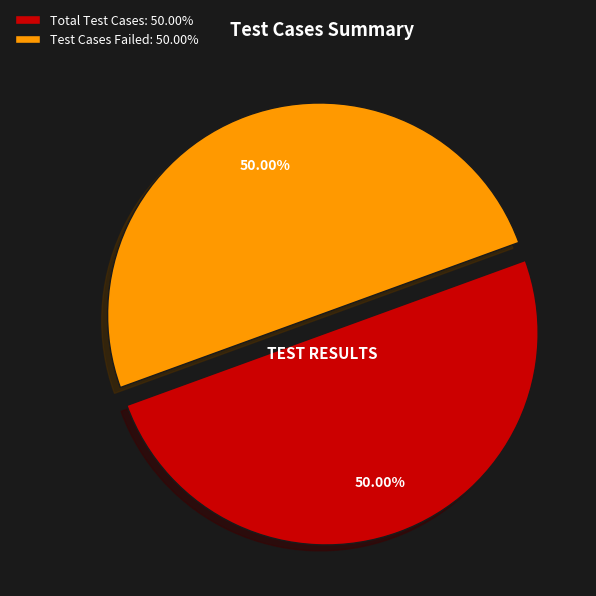

Combined, do Test Cases Failed: 50.00% and Total Test Cases: 50.00% account for over 50%?

Yes